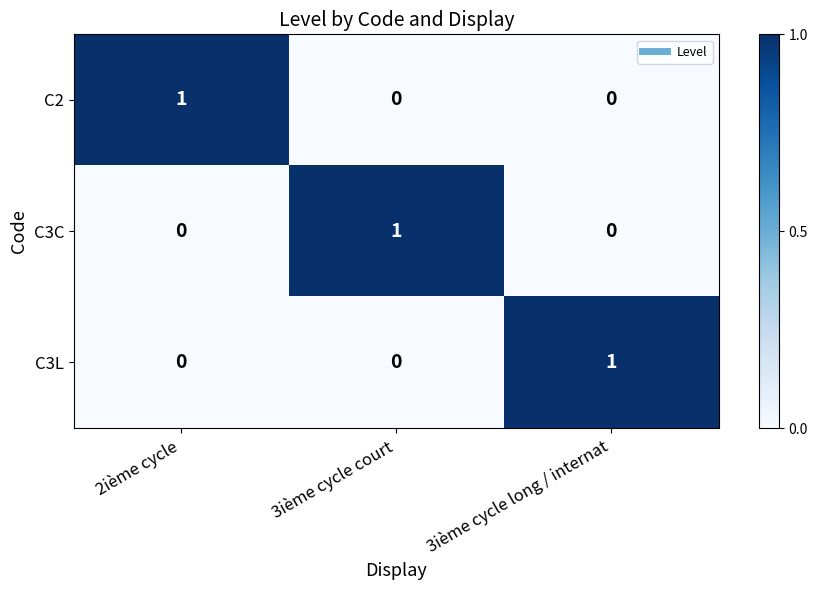

Reading left to right, transcribe all the data shown in this chart.

C2: 2ième cycle=1	3ième cycle court=0	3ième cycle long / internat=0
C3C: 2ième cycle=0	3ième cycle court=1	3ième cycle long / internat=0
C3L: 2ième cycle=0	3ième cycle court=0	3ième cycle long / internat=1